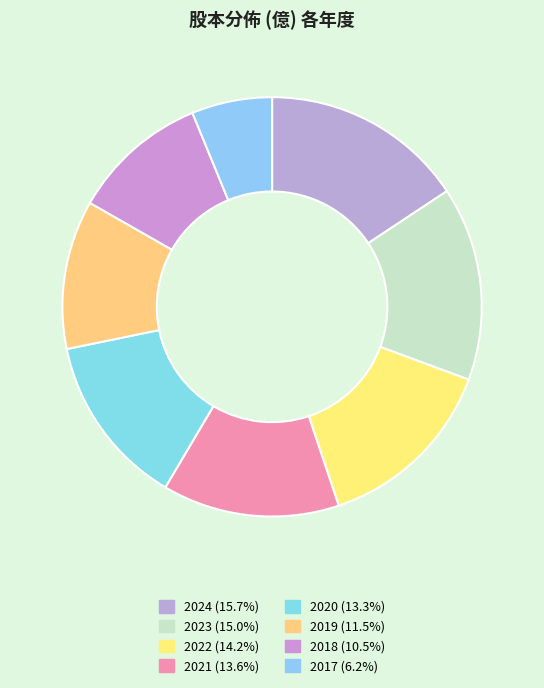

The 2023 slice represents 7% of the pie. True or false?

False